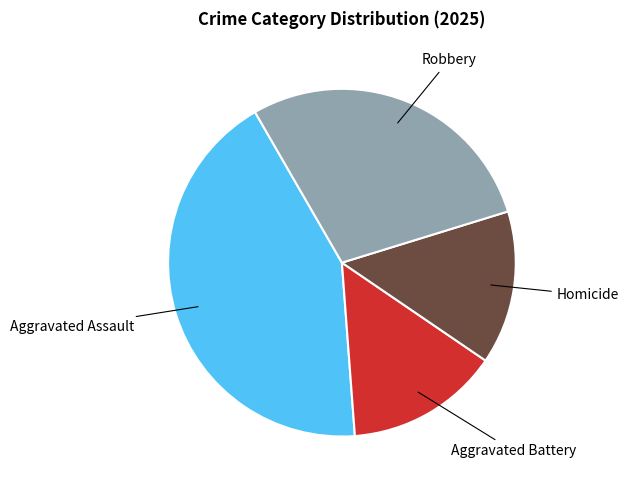

Does any single category account for the majority?

No